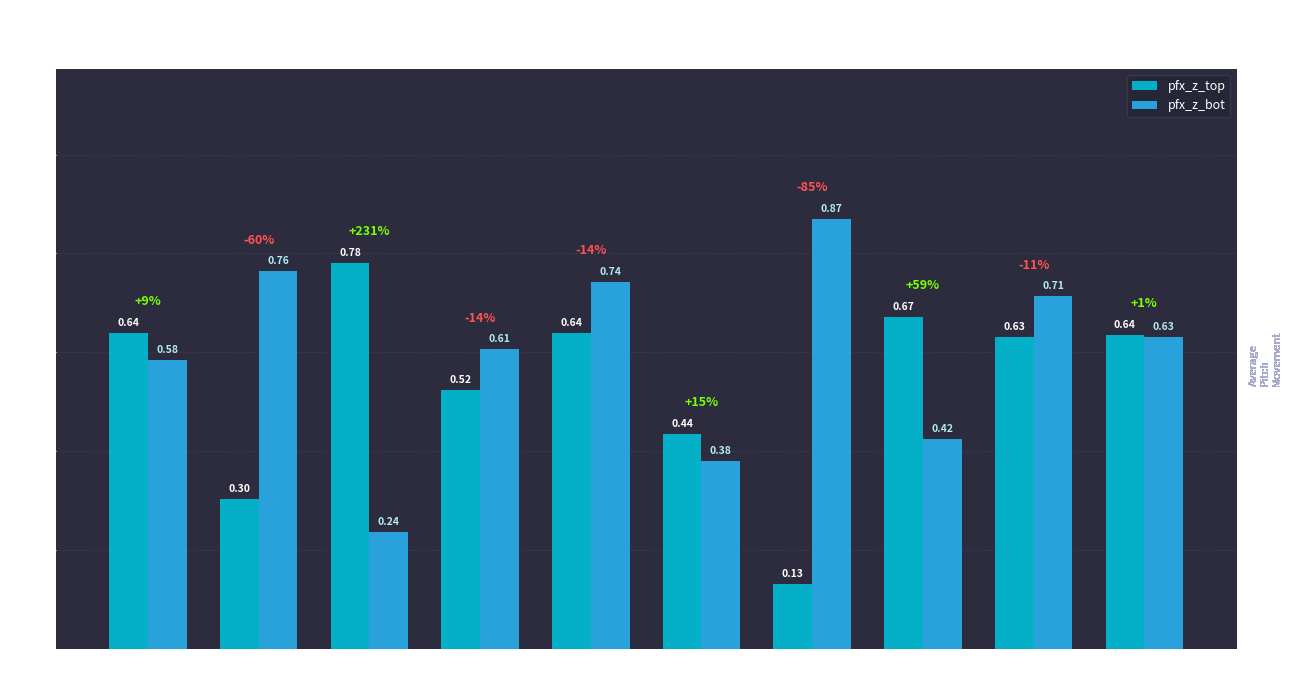

Where is pfx_z_bot nearest to the value 0?

Game
808